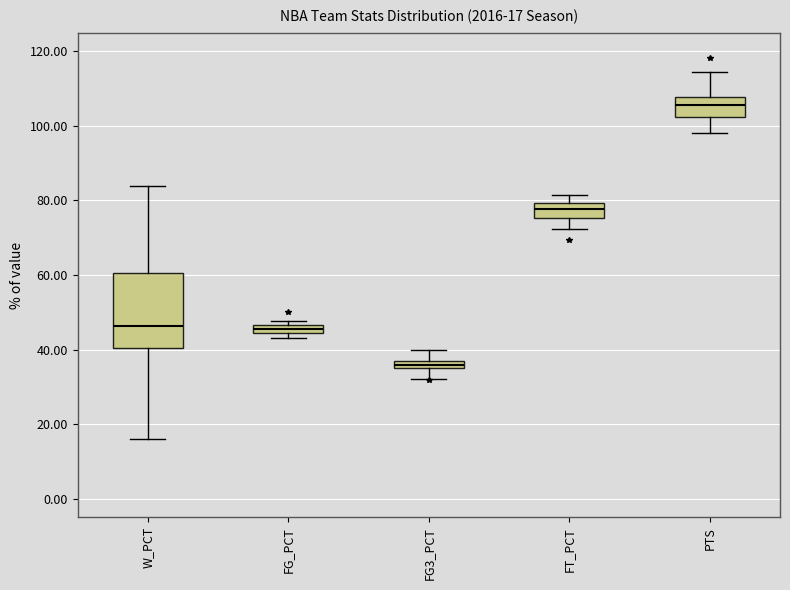

Comparing the boxes themselves (not the whiskers), which one is the tallest?

W_PCT